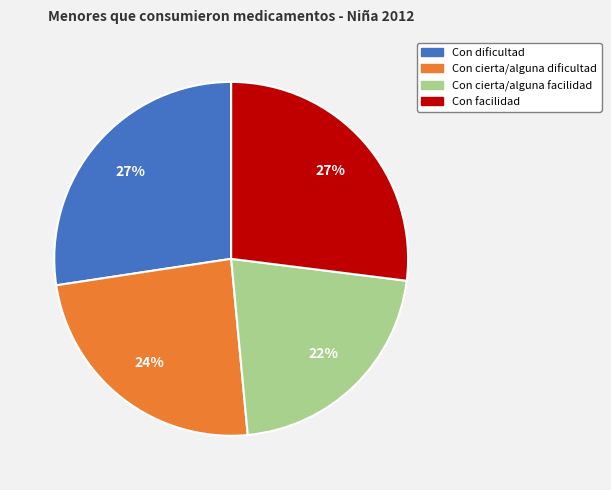

Count the number of slices in the pie.

4